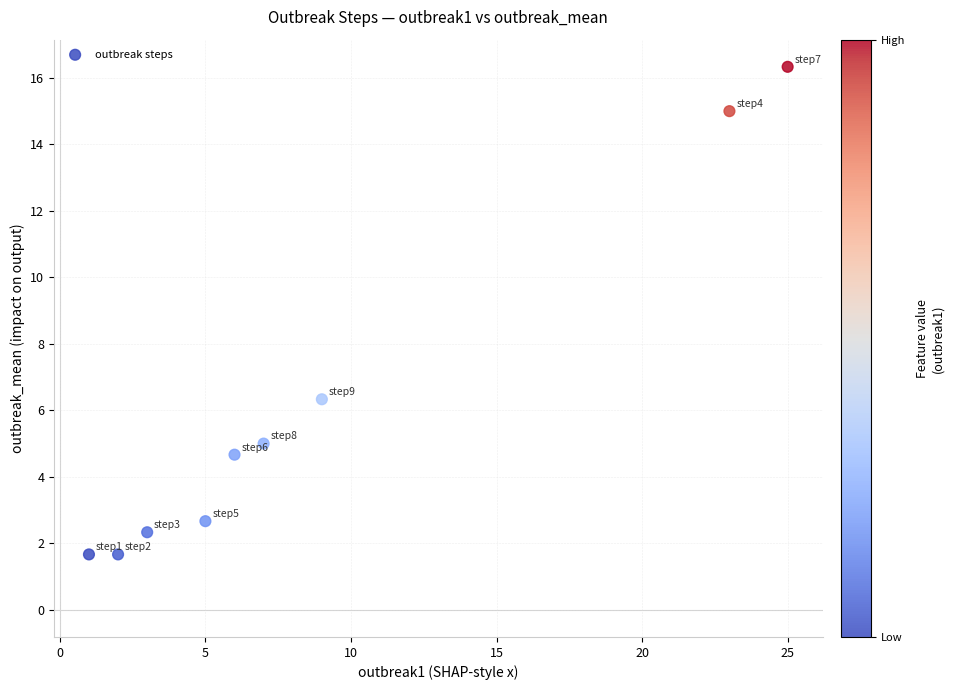

What Y value in the scatter plot is closest to 8?

6.3